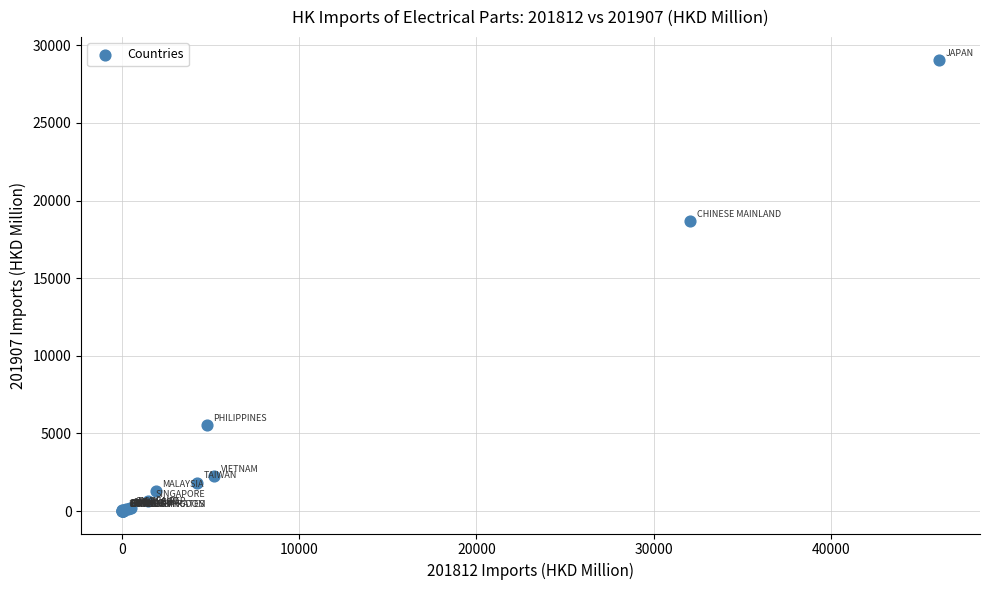

What Y value in the scatter plot is closest to 14540?

18683.6